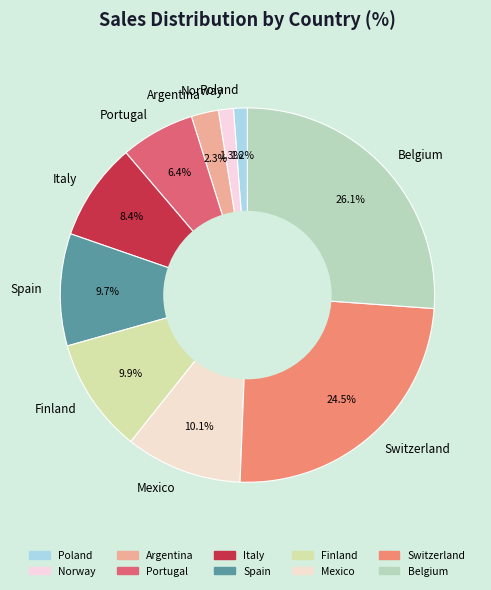

To the nearest percent, what is the difference between the largest and smallest slice percentages?

25%